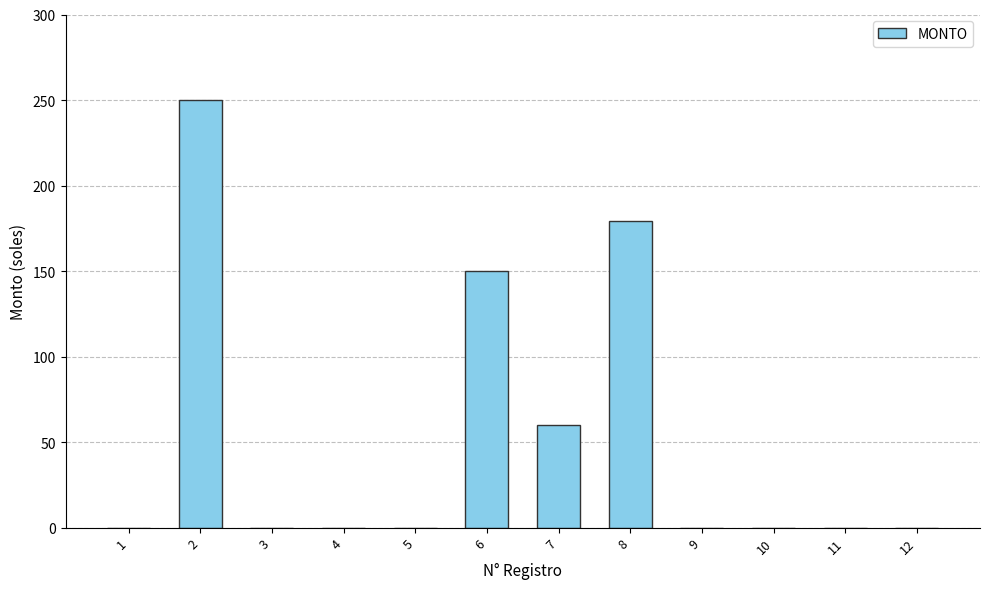

Reading left to right, transcribe all the data shown in this chart.

1=0	2=250	3=0	4=0	5=0	6=150	7=60	8=179	9=0	10=0	11=0	12=0